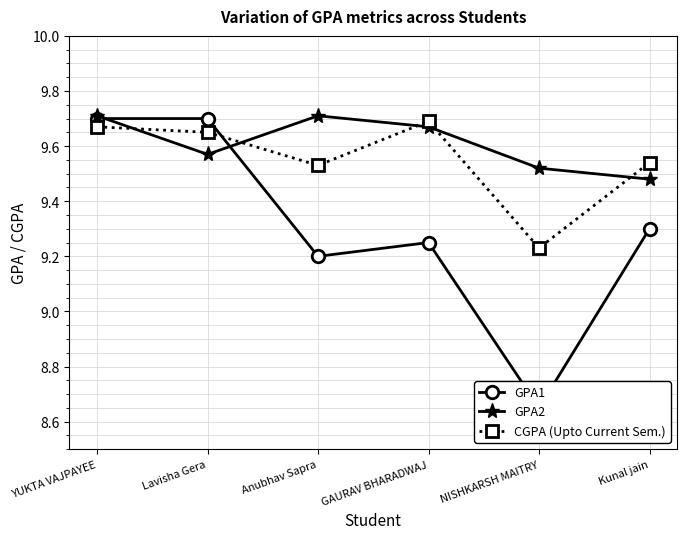

What is the total value across all series at Kunal jain?

28.3